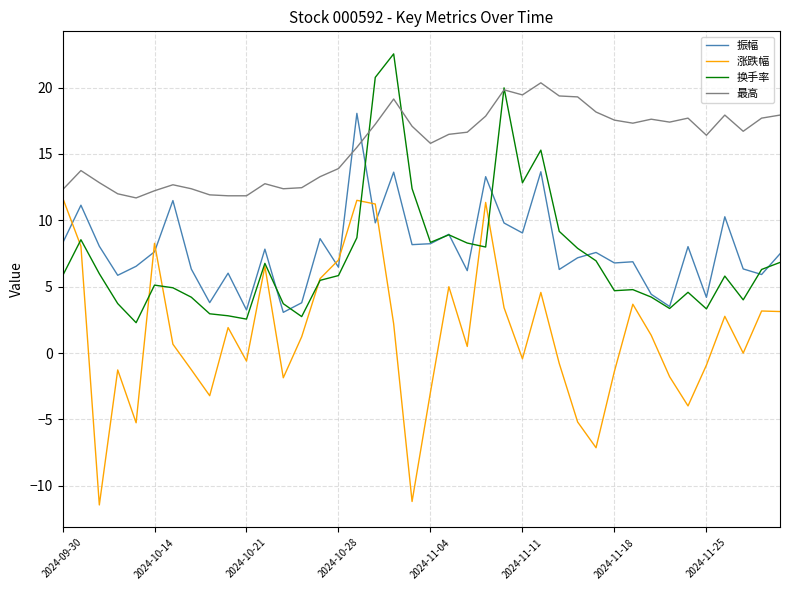

Which series has the largest total across all categories?

最高